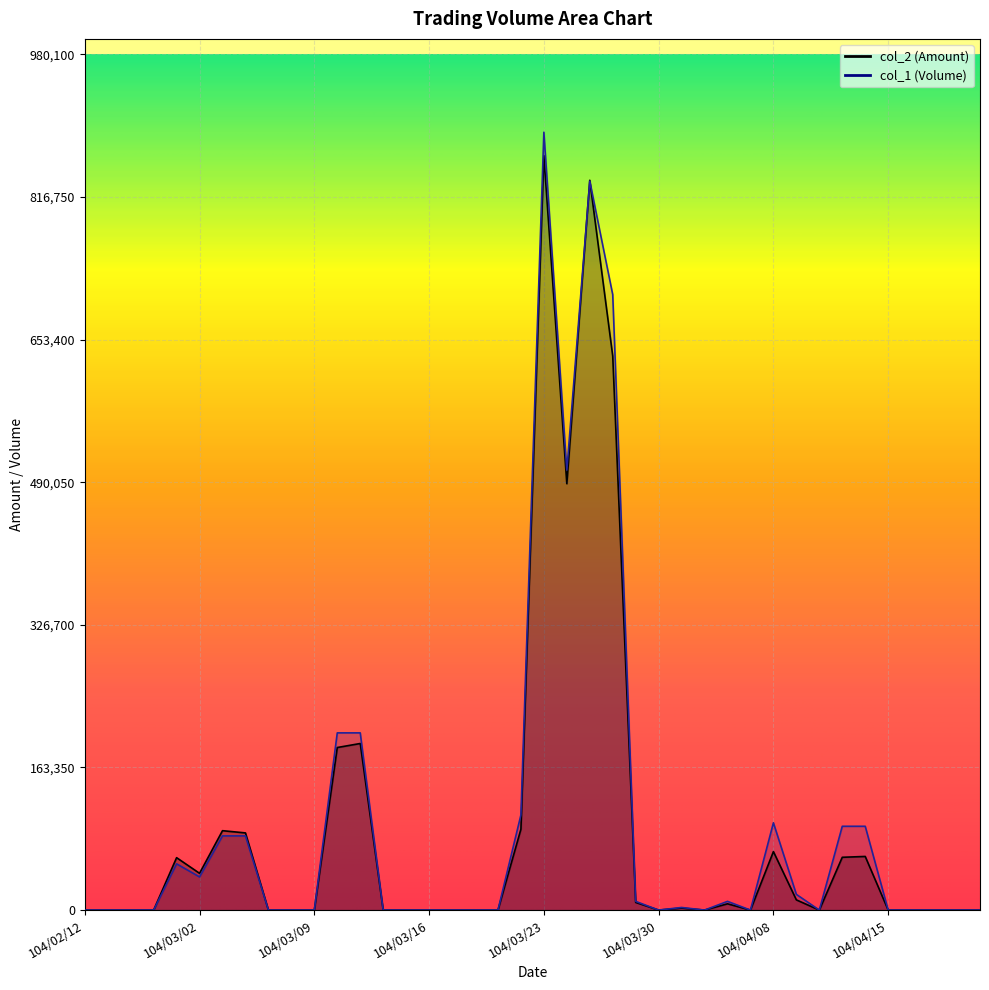

Reading right to left, list all the values displayed in this chart.

col_1: 104/04/21=0	104/04/20=0	104/04/17=0	104/04/16=0	104/04/15=0	104/04/14=96000	104/04/13=96000	104/04/10=0	104/04/09=18000	104/04/08=100000	104/04/07=0	104/04/02=10000	104/04/01=0	104/03/31=3000	104/03/30=0	104/03/27=10000	104/03/26=705000	104/03/25=835000	104/03/24=504000	104/03/23=891000	104/03/20=109000	104/03/19=0	104/03/18=0	104/03/17=0	104/03/16=0	104/03/13=0	104/03/12=0	104/03/11=203000	104/03/10=203000	104/03/09=0	104/03/06=0	104/03/05=0	104/03/04=85000	104/03/03=85000	104/03/02=38000	104/02/26=53000	104/02/25=0	104/02/24=0	104/02/13=0	104/02/12=0
col_2: 104/04/21=0	104/04/20=0	104/04/17=0	104/04/16=0	104/04/15=0	104/04/14=61440	104/04/13=60480	104/04/10=0	104/04/09=11700	104/04/08=67000	104/04/07=0	104/04/02=7200	104/04/01=0	104/03/31=2310	104/03/30=0	104/03/27=8800	104/03/26=634650	104/03/25=835980	104/03/24=488400	104/03/23=864190	104/03/20=92650	104/03/19=0	104/03/18=0	104/03/17=0	104/03/16=0	104/03/13=0	104/03/12=0	104/03/11=190820	104/03/10=186210	104/03/09=0	104/03/06=0	104/03/05=0	104/03/04=88400	104/03/03=90950	104/03/02=42120	104/02/26=60050	104/02/25=0	104/02/24=0	104/02/13=0	104/02/12=0